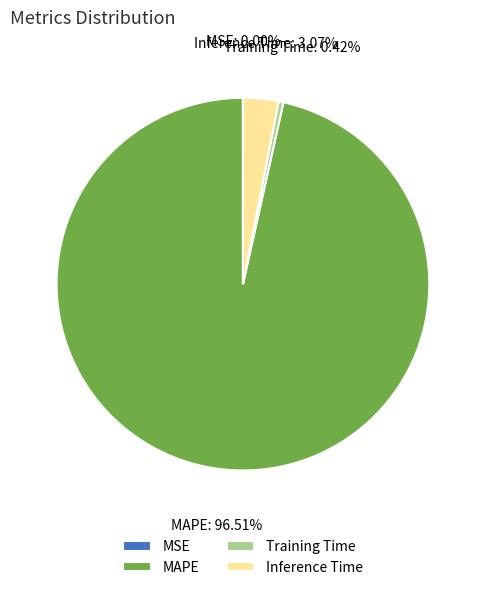

True or false: MAPE accounts for 97% of the total.

True